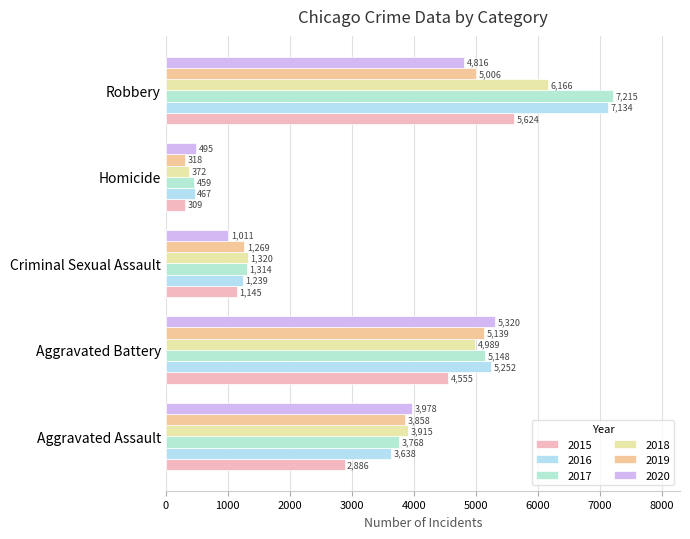

What is the label of the 5th bar from the right?

Aggravated Assault